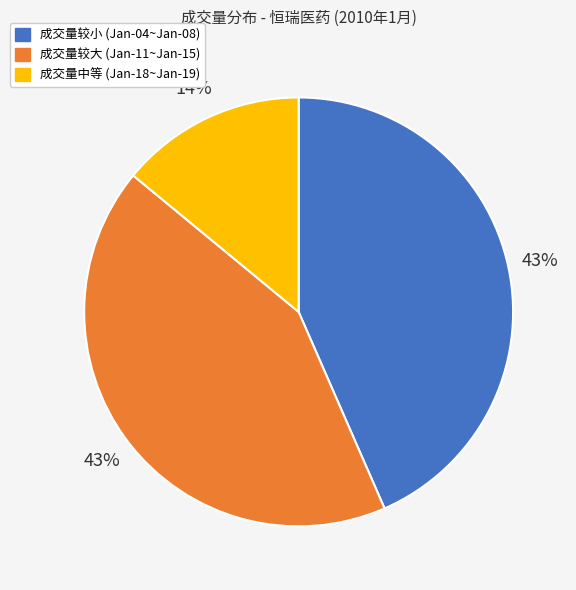

Does any single category account for the majority?

No